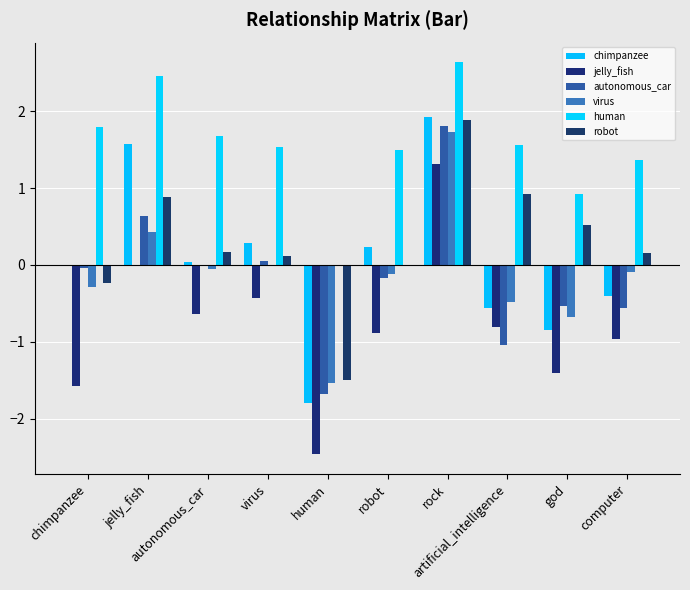

How many series are shown in this chart?

6